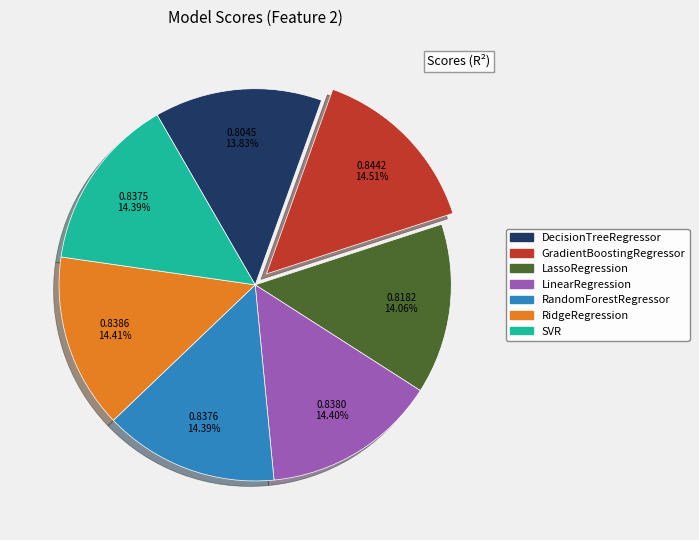

Is there a majority slice in this chart?

No